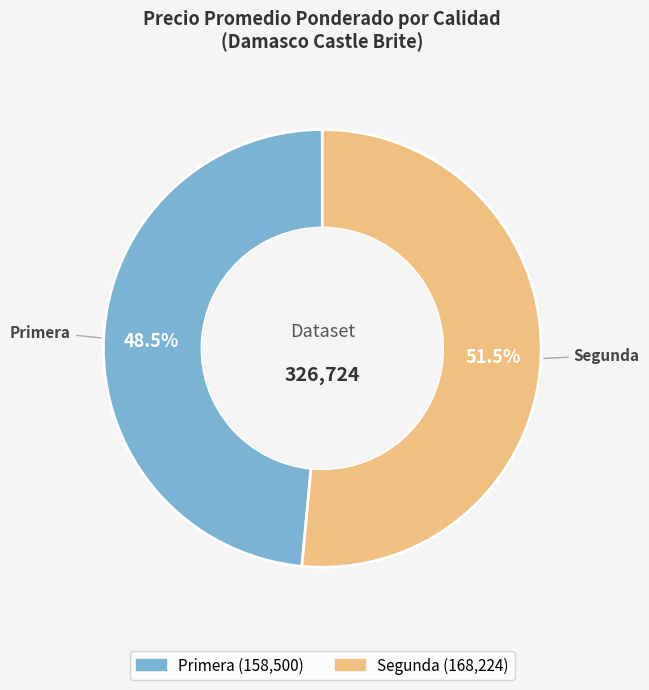

Is there any slice that represents more than half of the pie?

Yes